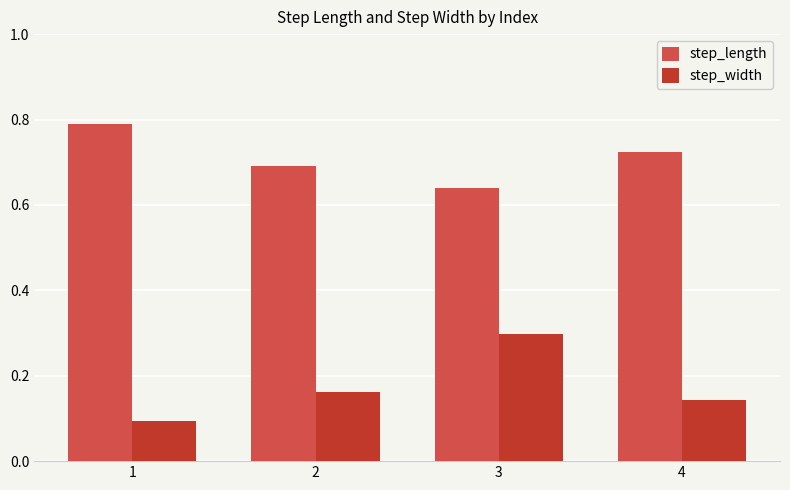

The step_width series shows 0.4 at 3. True or false?

False